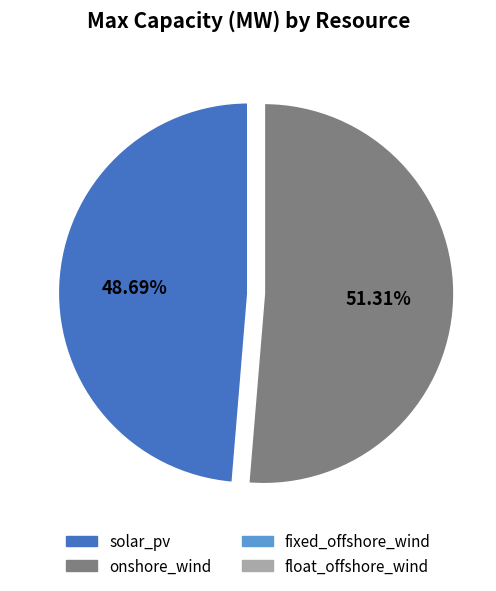

True or false: onshore_wind accounts for 58% of the total.

False